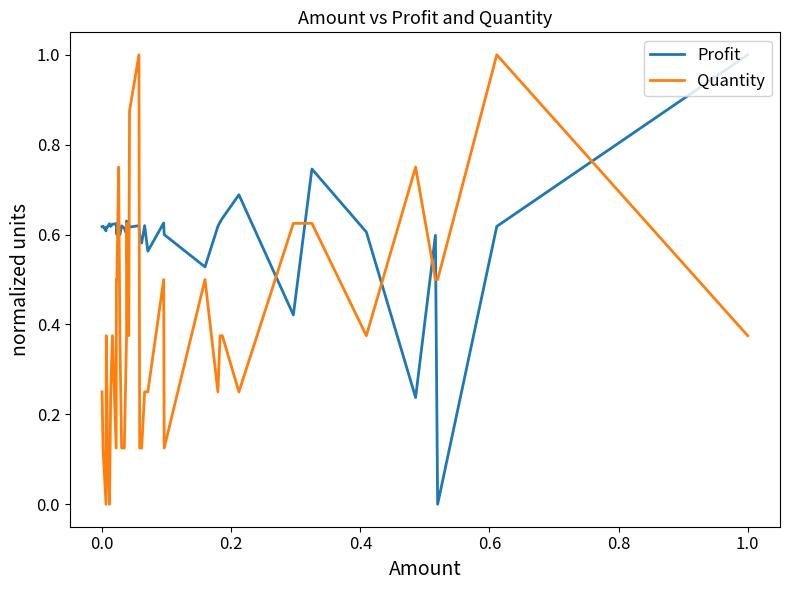

What are all the series names shown in the legend?

Profit, Quantity